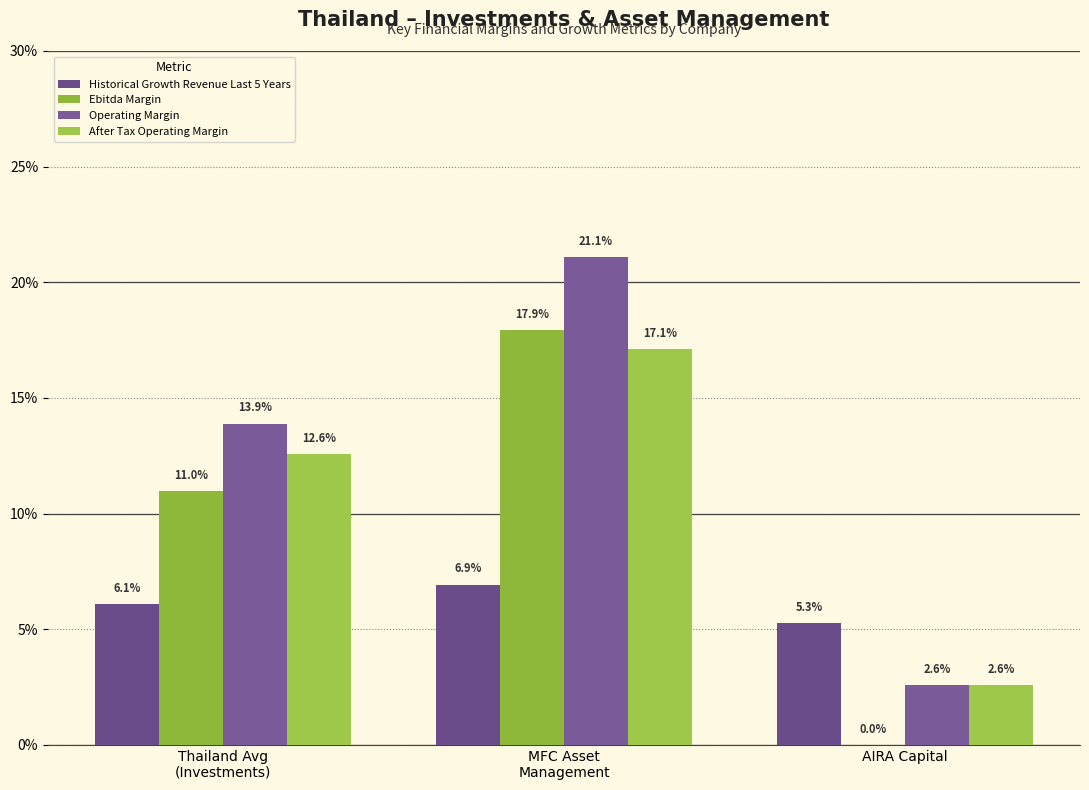

What is the sum of all Historical Growth Revenue Last 5 Years values?

0.2